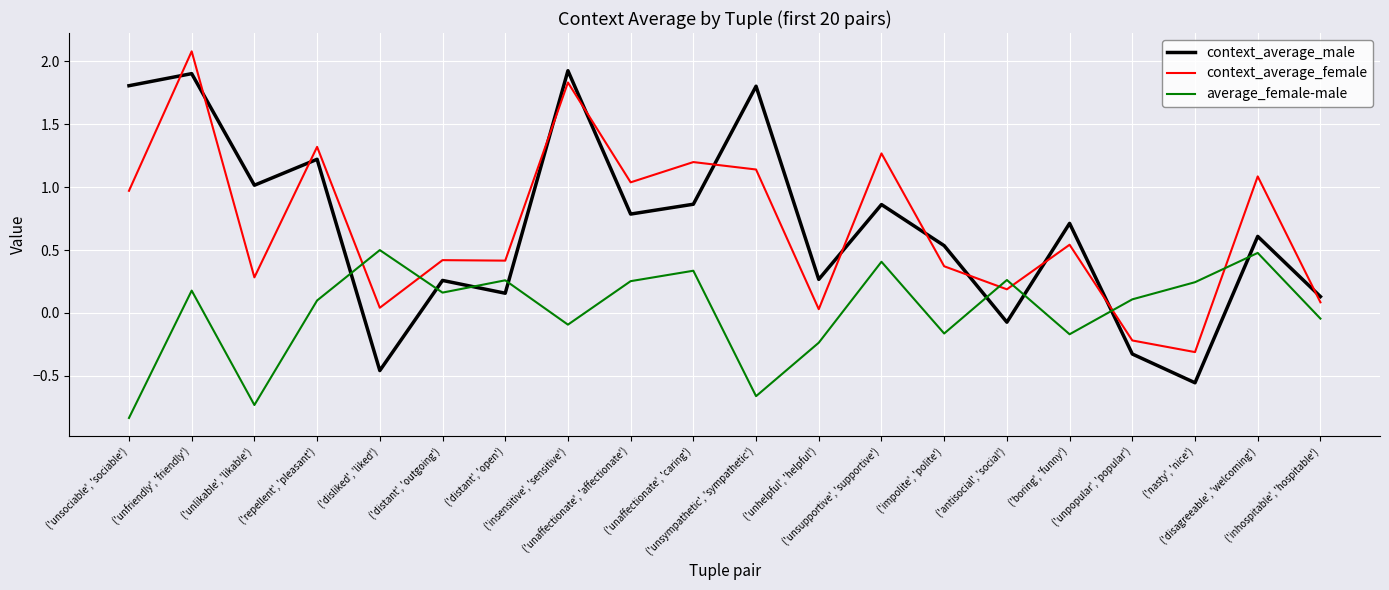

What is the total value across all series at ('distant', 'outgoing')?

0.8